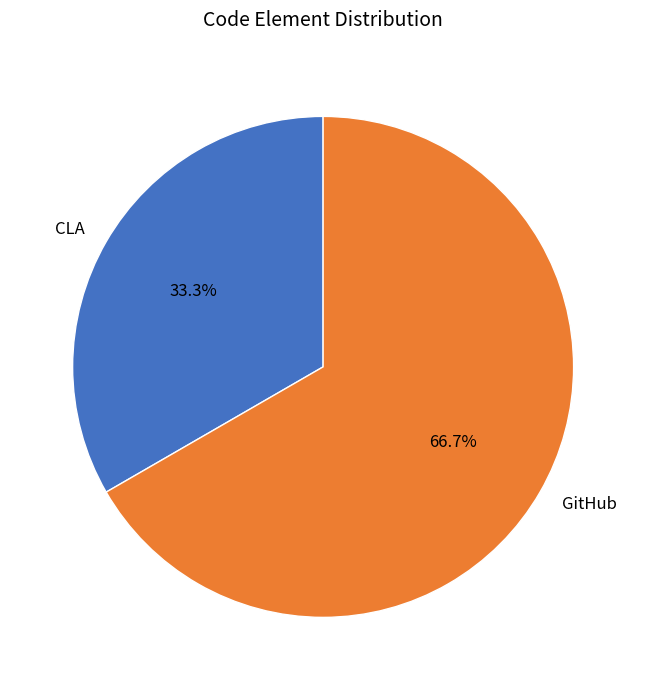

Count the number of slices in the pie.

2